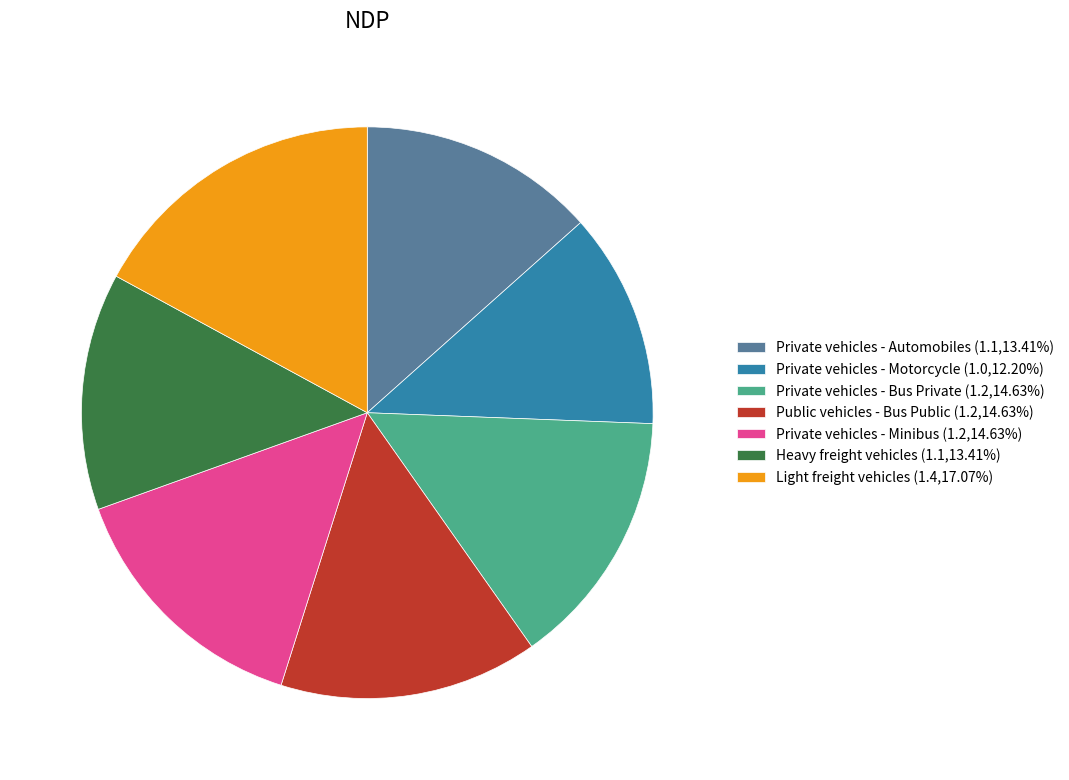

Approximately how many times larger is the value at Heavy freight vehicles (1.1,13.41%) compared to Light freight vehicles (1.4,17.07%)?

0.8